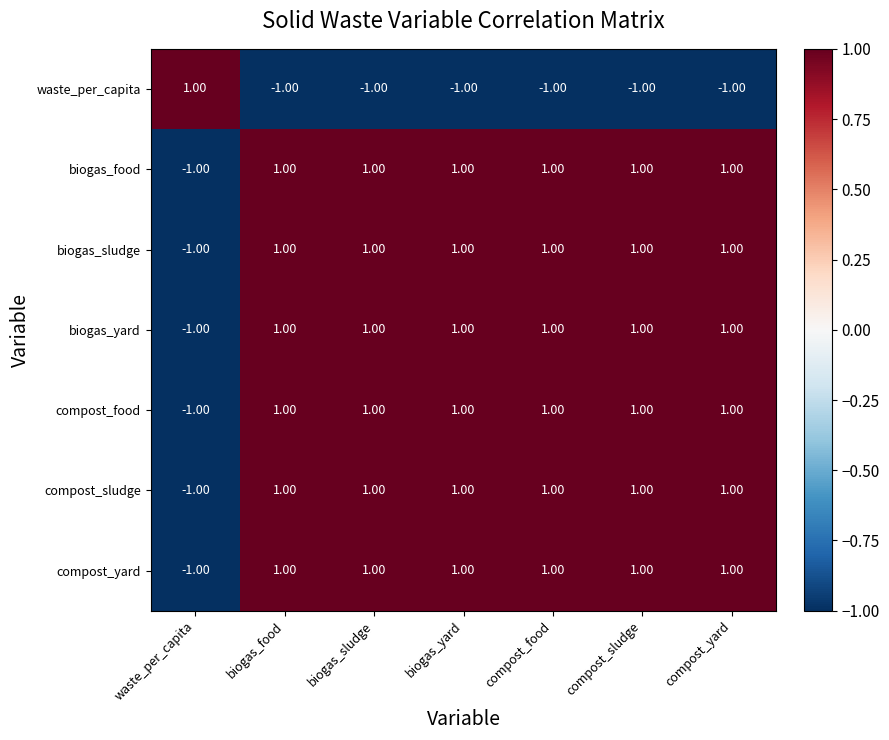

How many values in biogas_food are above zero?

6